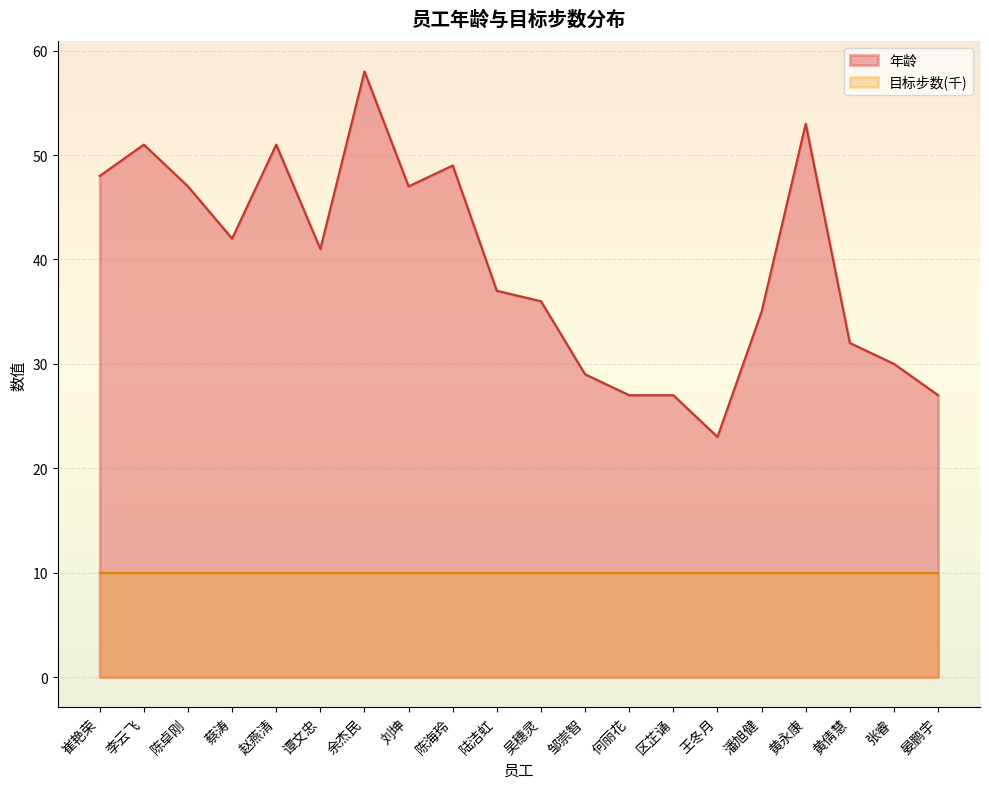

What is the change in value from 张睿 to 晏鹏宇?

-3